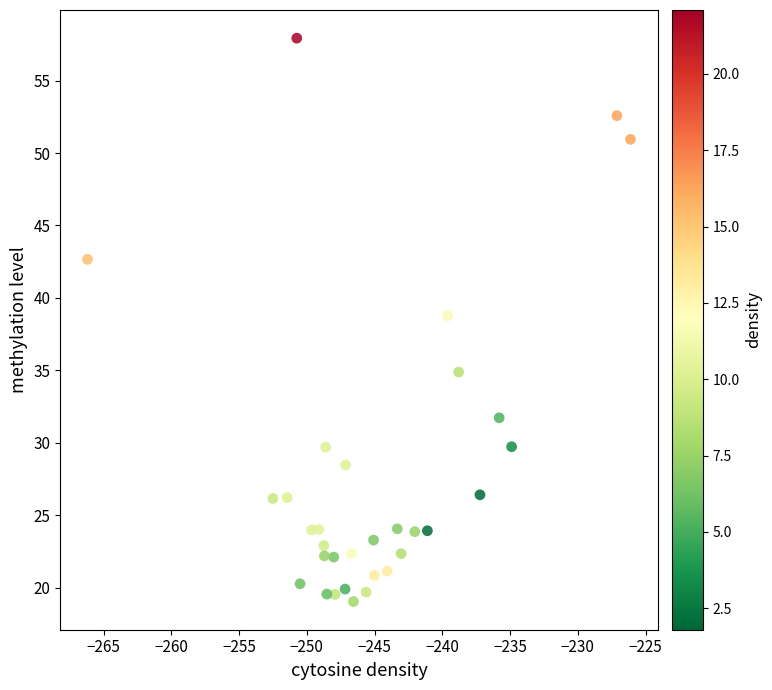

What is the range of Y values (max minus min)?

38.9